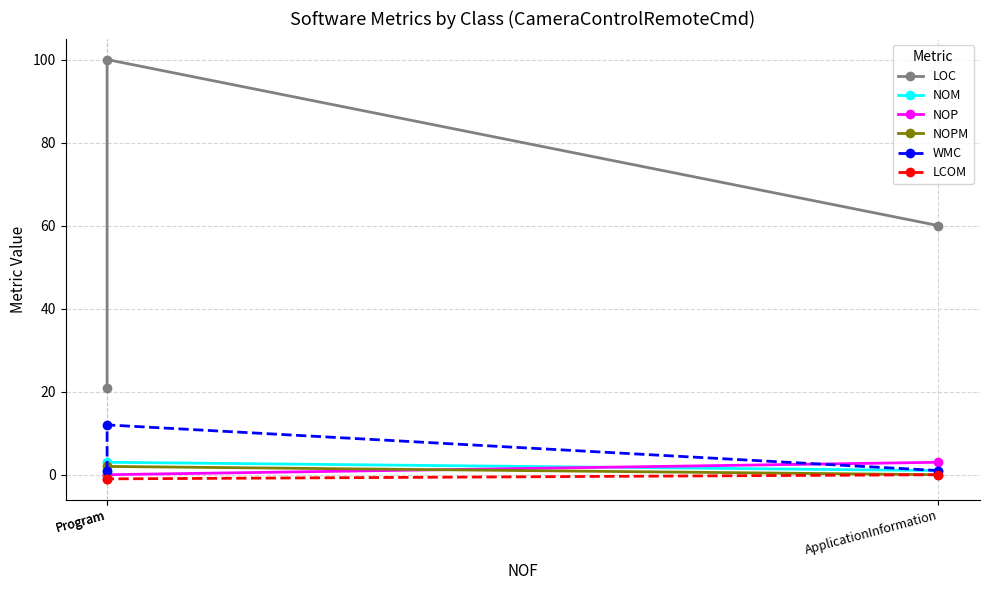

The value of WMC at Program is 1. True or false?

True